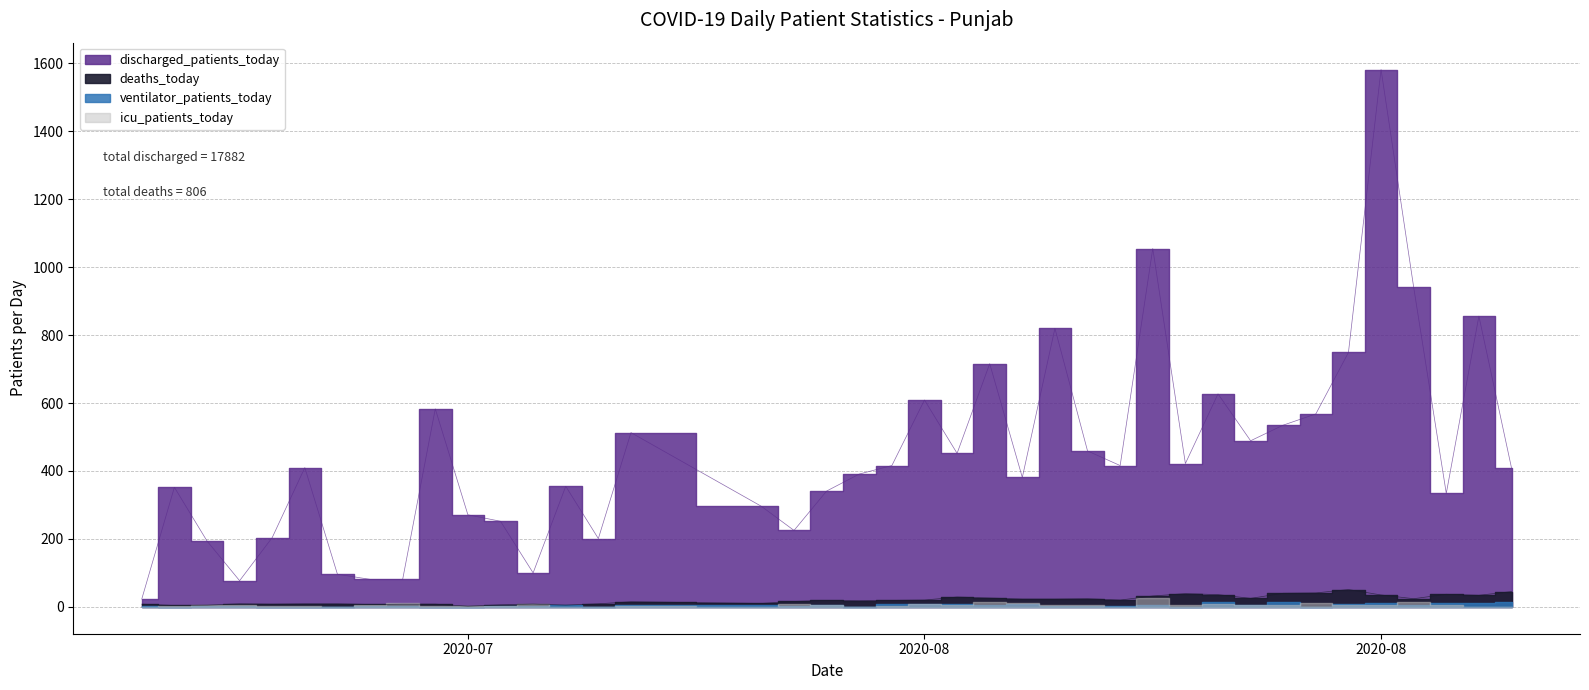

What is the difference between the discharged_patients_today values at 2020-07-23 and 2020-07-19?

19